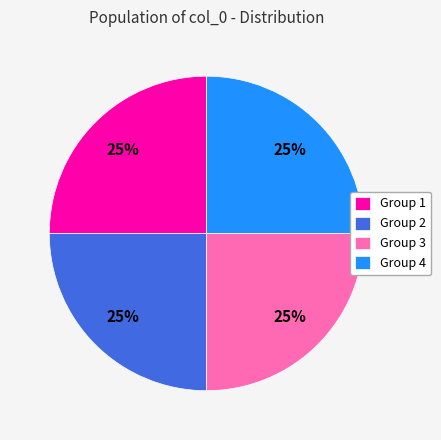

Approximately how many times larger is the value at Group 1 compared to Group 4?

1.0